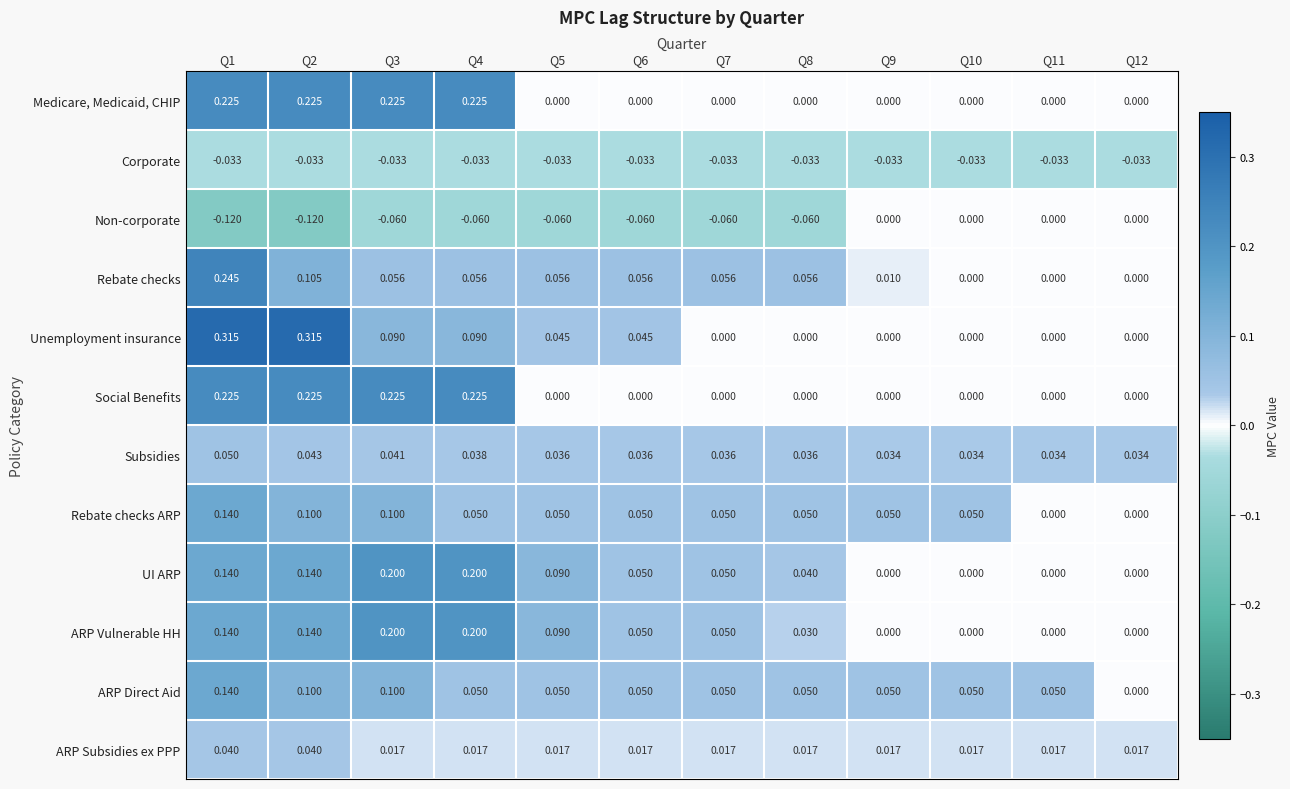

Which series has the widest spread of values?

Unemployment insurance